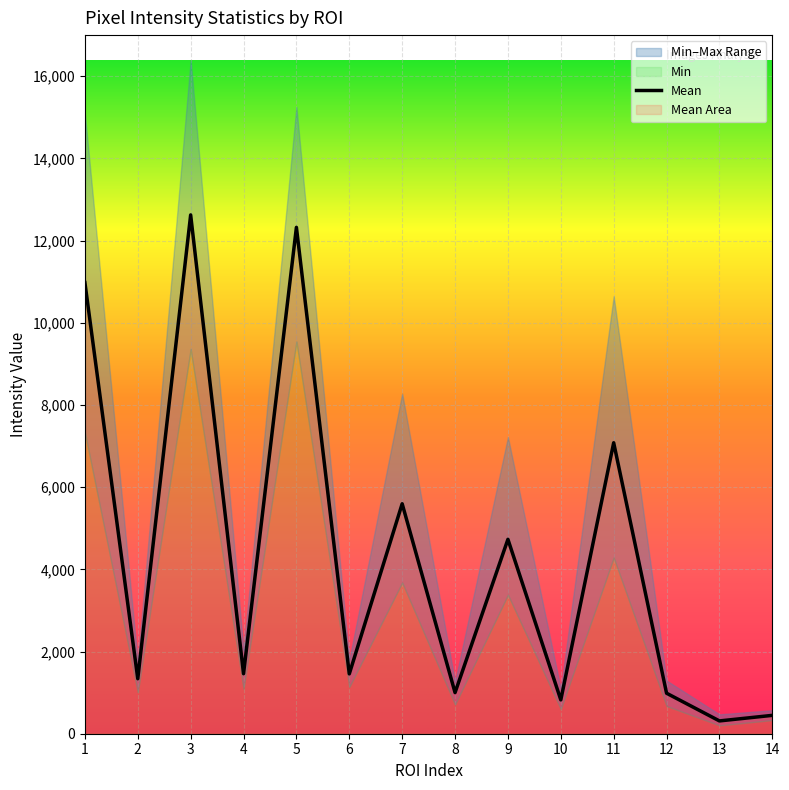

The value of Mean at 3 is 7567.1. True or false?

False